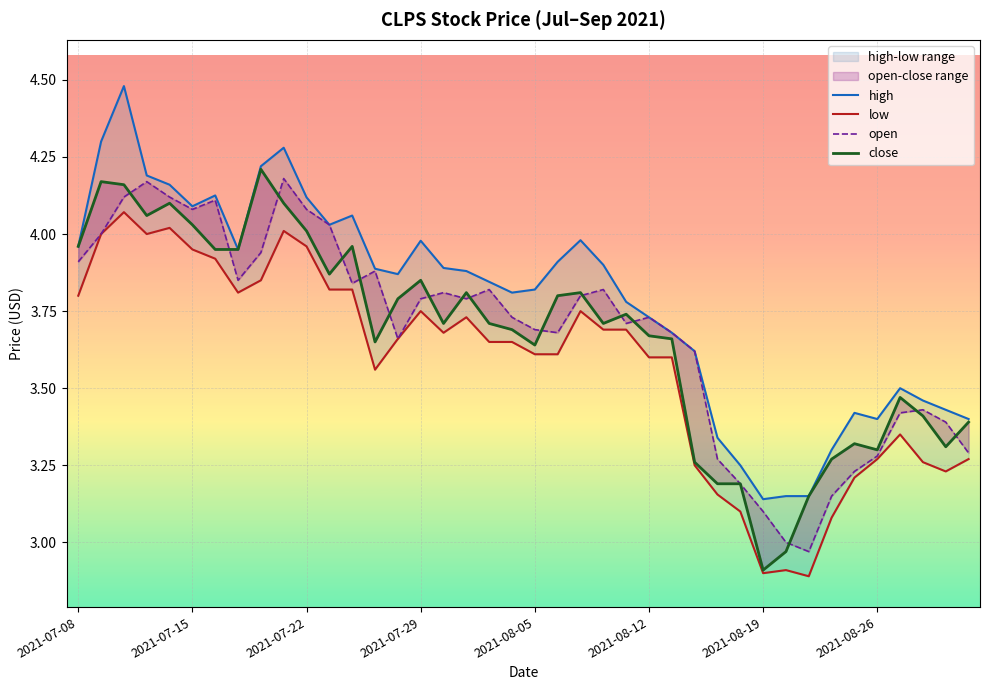

True or false: low and open cross at least once.

False